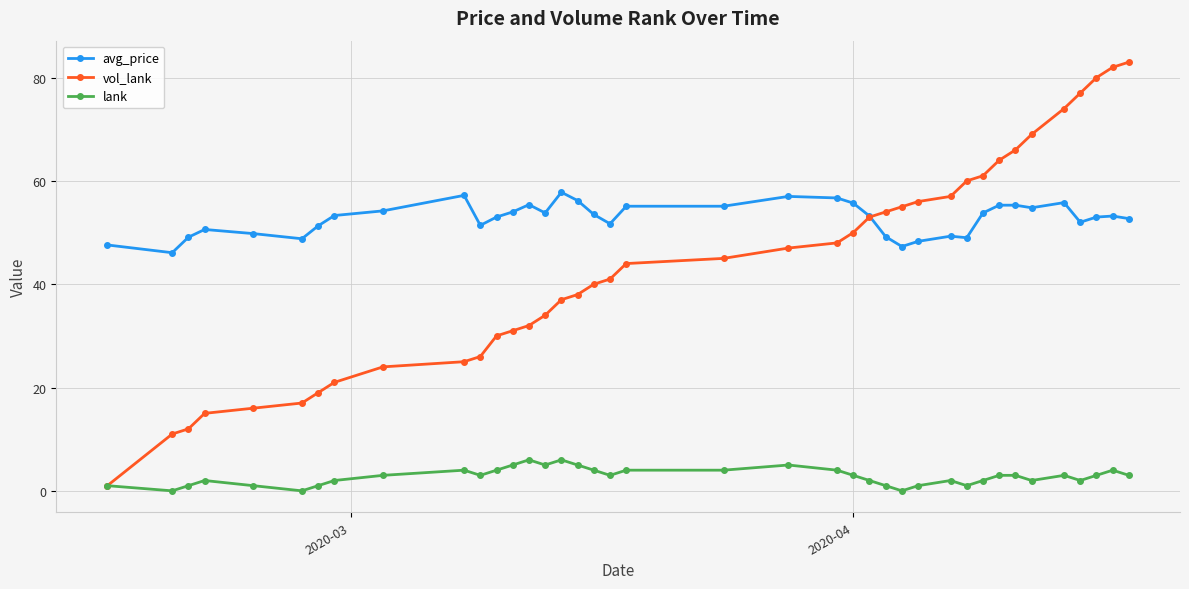

What is the highest value of the vol_lank series?

83.0